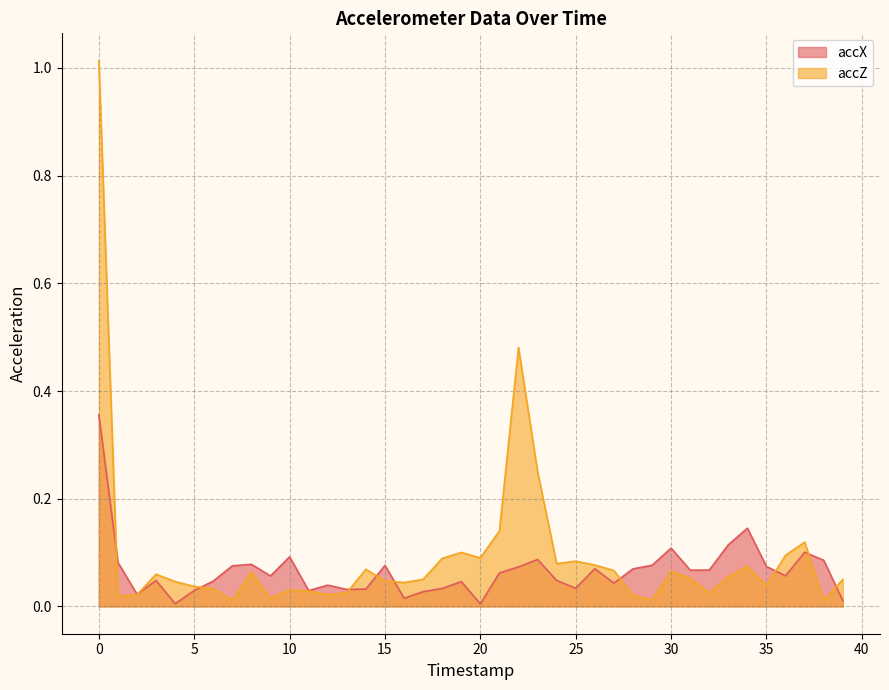

Reading left to right, extract all data points from this chart.

accX: 0=0.4	1=0.1	2=0.0	3=0.0	4=0.0	5=0.0	6=0.0	7=0.1	8=0.1	9=0.1	10=0.1	11=0.0	12=0.0	13=0.0	14=0.0	15=0.1	16=0.0	17=0.0	18=0.0	19=0.0	20=0.0	21=0.1	22=0.1	23=0.1	24=0.0	25=0.0	26=0.1	27=0.0	28=0.1	29=0.1	30=0.1	31=0.1	32=0.1	33=0.1	34=0.1	35=0.1	36=0.1	37=0.1	38=0.1	39=0.0
accZ: 0=1.0	1=0.0	2=0.0	3=0.1	4=0.0	5=0.0	6=0.0	7=0.0	8=0.1	9=0.0	10=0.0	11=0.0	12=0.0	13=0.0	14=0.1	15=0.0	16=0.0	17=0.1	18=0.1	19=0.1	20=0.1	21=0.1	22=0.5	23=0.3	24=0.1	25=0.1	26=0.1	27=0.1	28=0.0	29=0.0	30=0.1	31=0.1	32=0.0	33=0.1	34=0.1	35=0.0	36=0.1	37=0.1	38=0.0	39=0.1